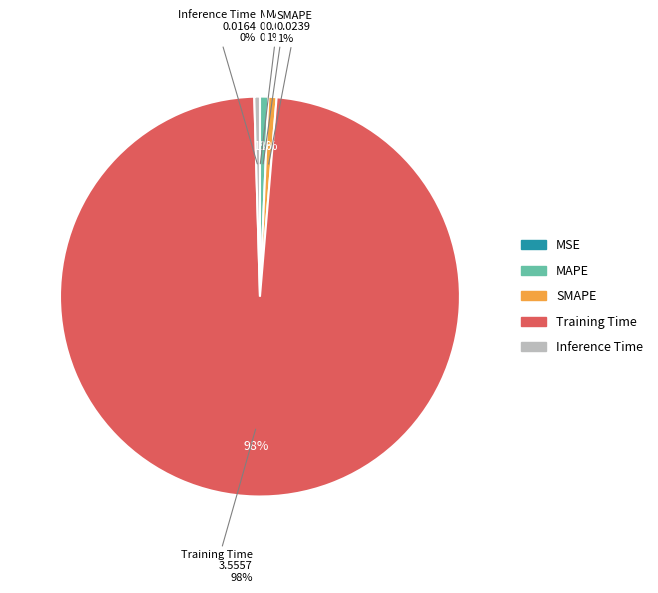

To the nearest percent, what percentage of the pie is MAPE?

1%